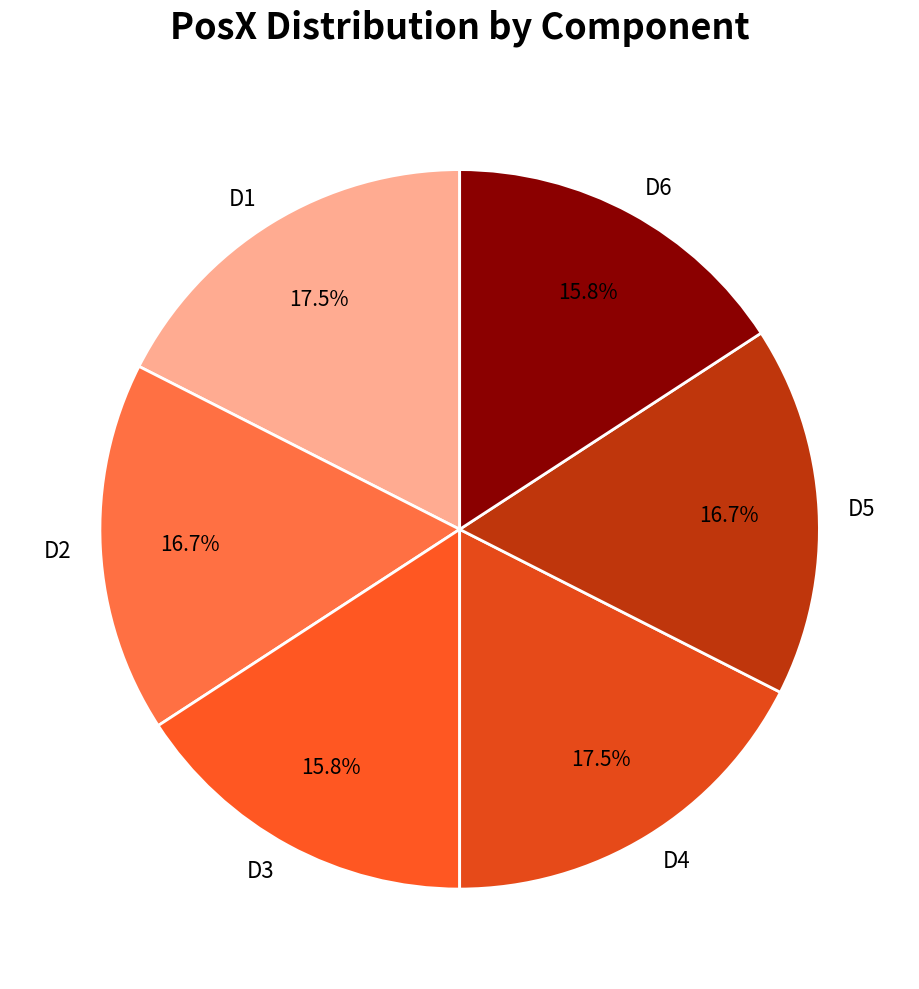

Combined, what portion of the pie is D5 and D6?

32.5%